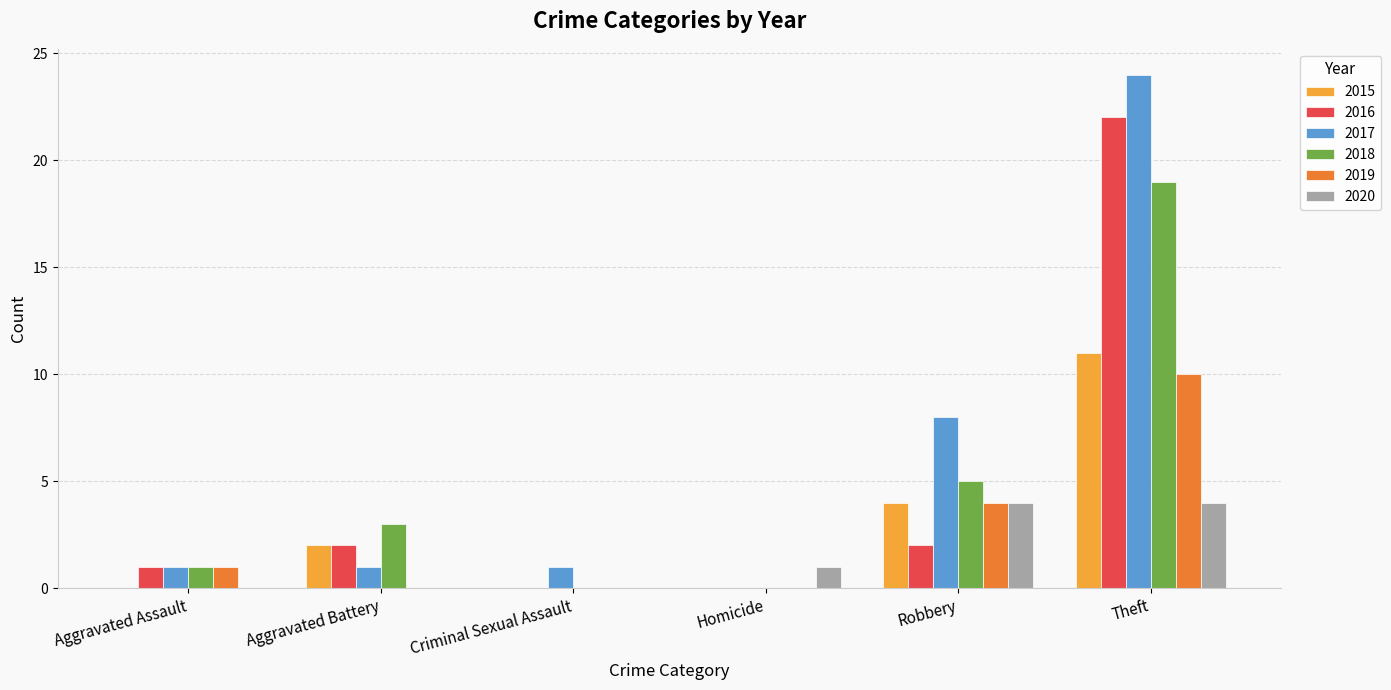

Which series has the largest range (max minus min)?

2017